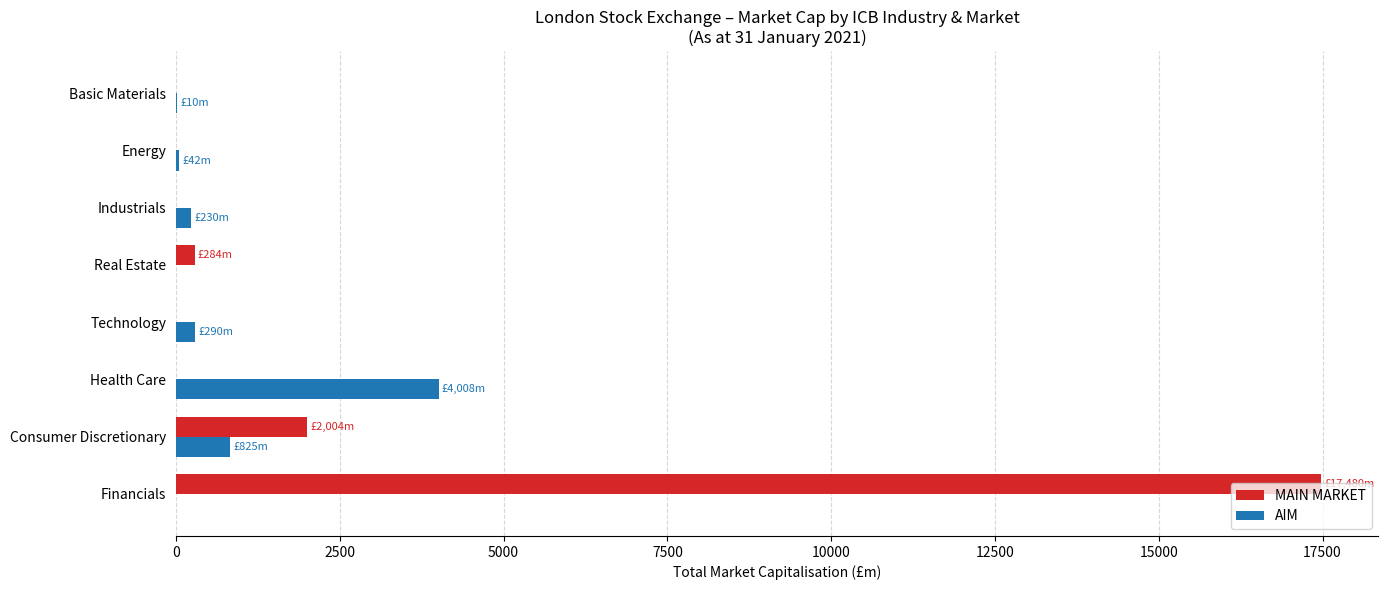

Is the value of MAIN MARKET at Industrials greater than the value of AIM at Consumer Discretionary?

No